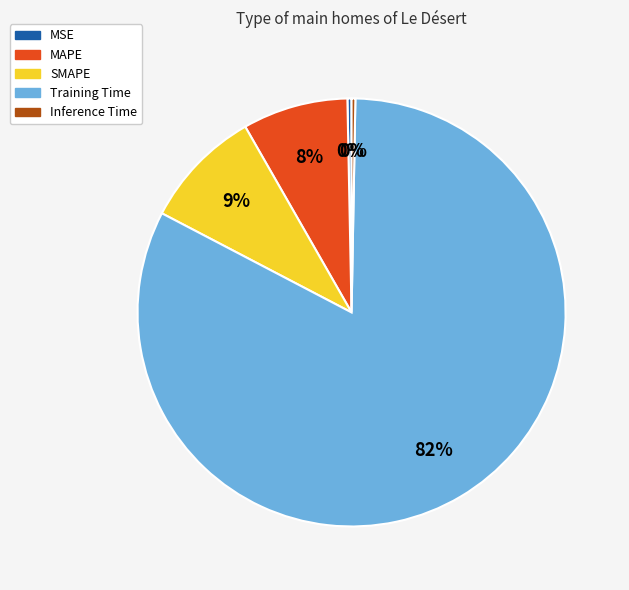

Do MSE and Training Time together represent more than half of the pie?

Yes